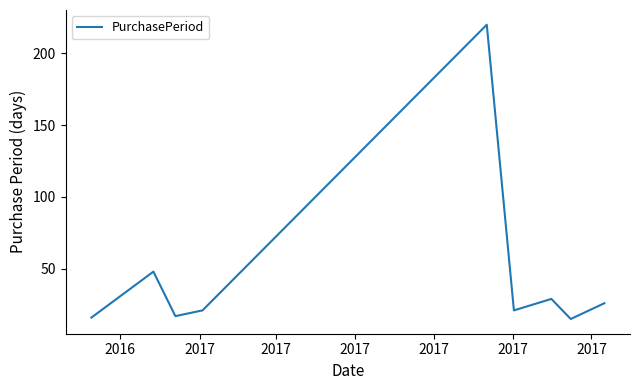

What is the maximum value shown in the chart?

220